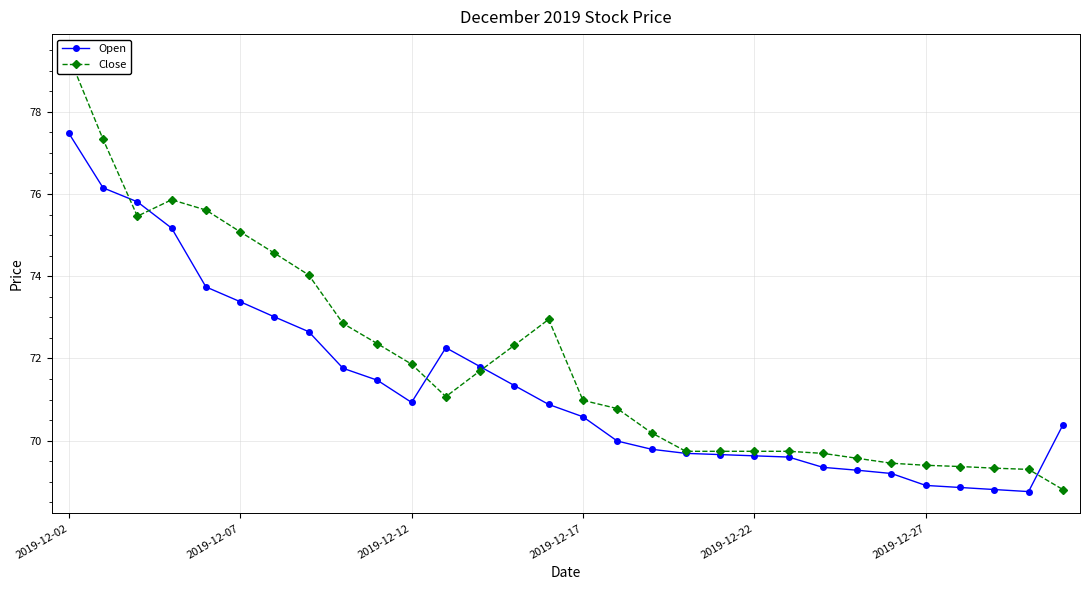

True or false: Open has more than 0 interior local peaks.

True